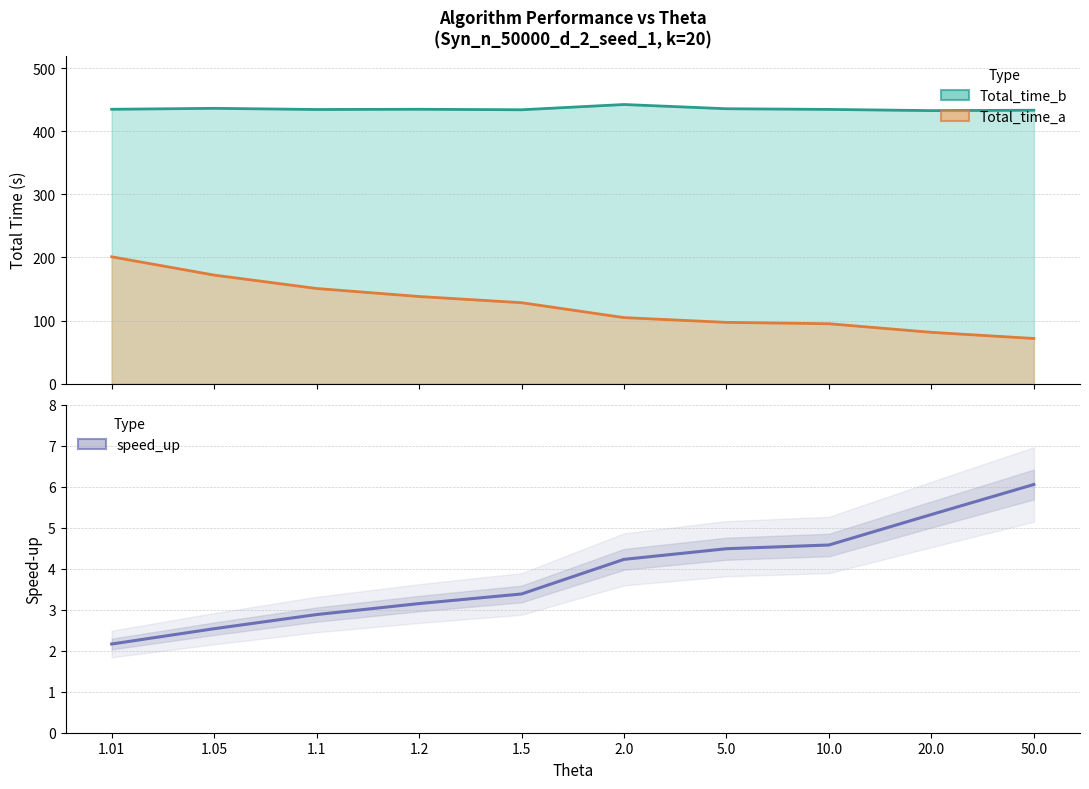

What is the minimum value shown in the chart?

2.2